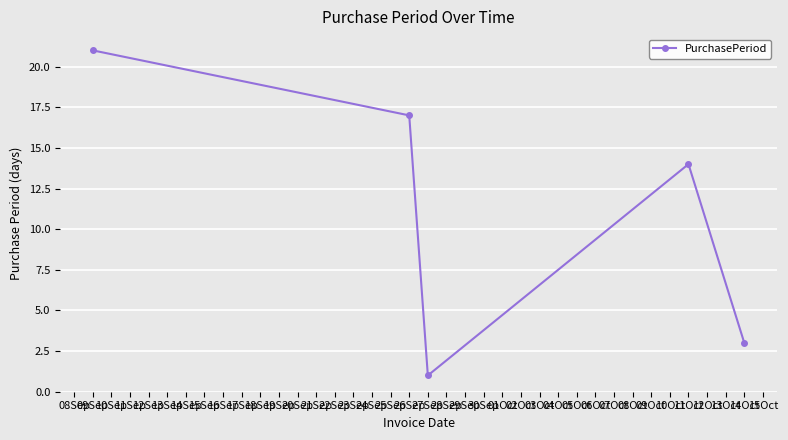

How many series are shown in this chart?

1